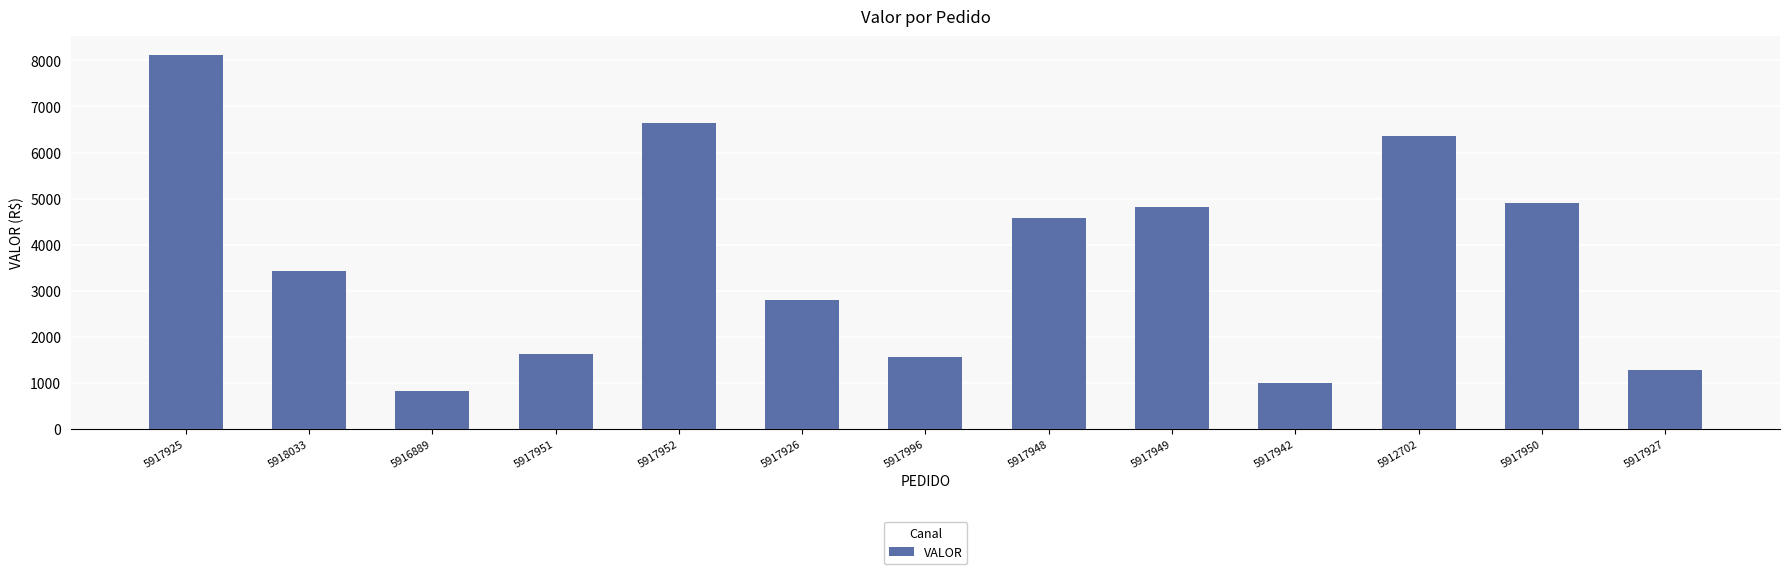

What is the label of the 1st bar from the right?

5917927